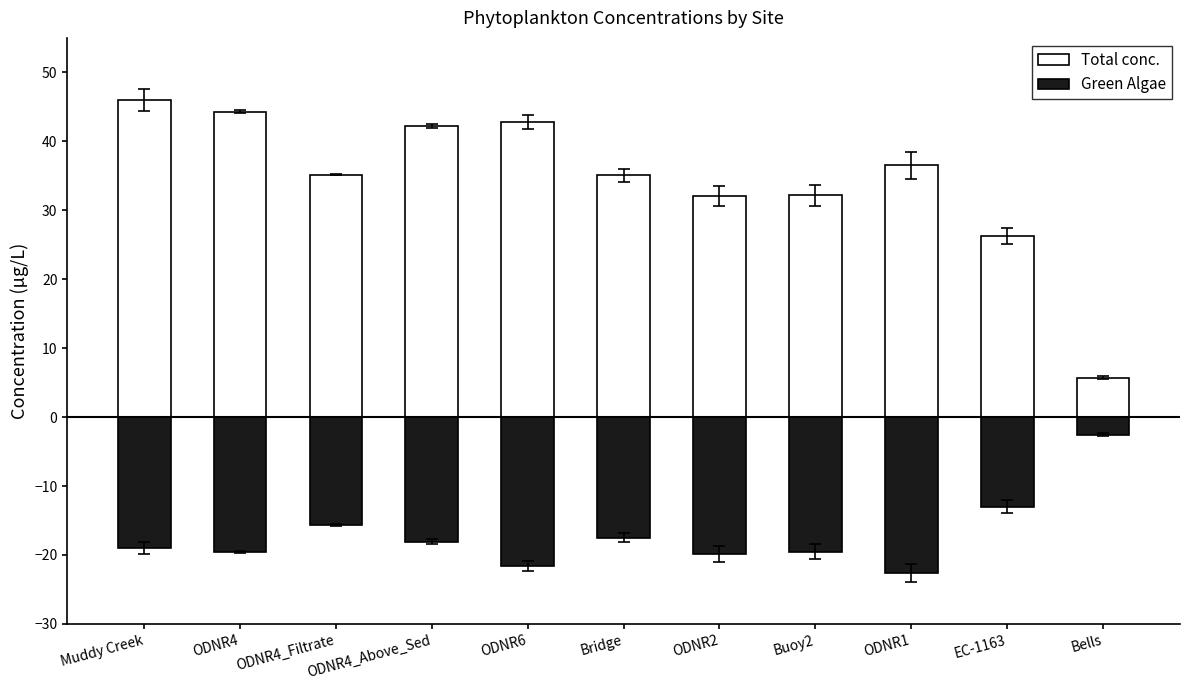

What is the difference between the maximum and minimum values in the Green Algae series?

20.0